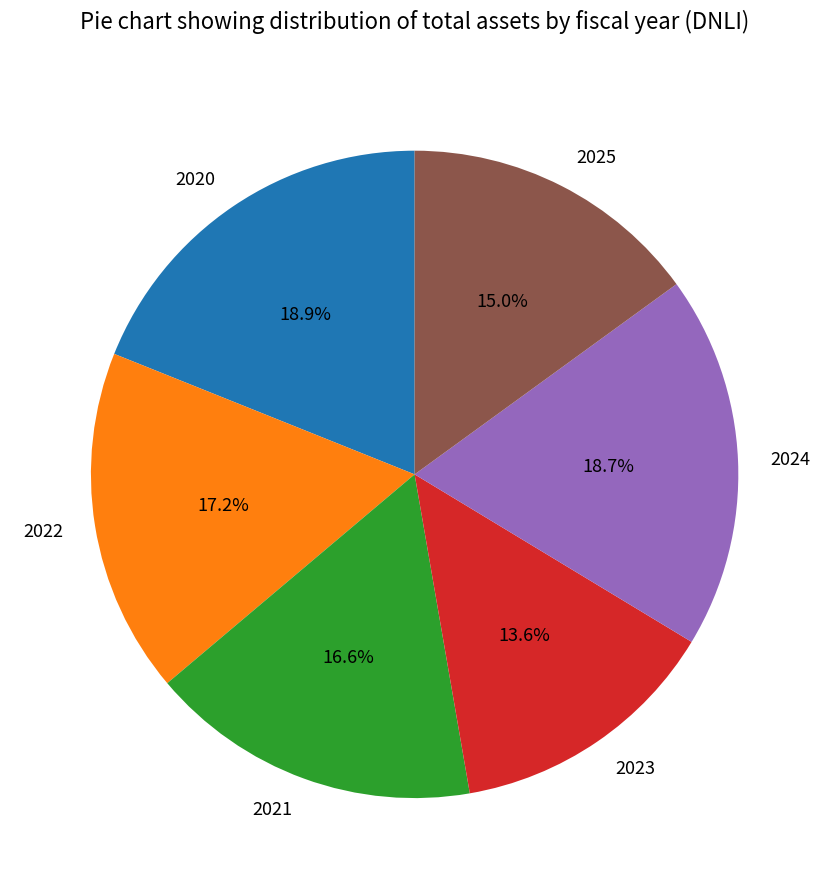

Approximately how many times larger is the value at 2021 compared to 2020?

0.9